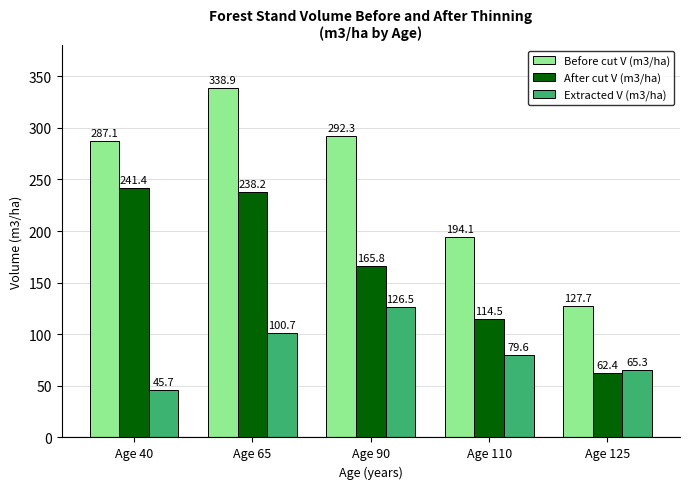

Which category has the lowest value in the Extracted V (m3/ha) series?

Age 40